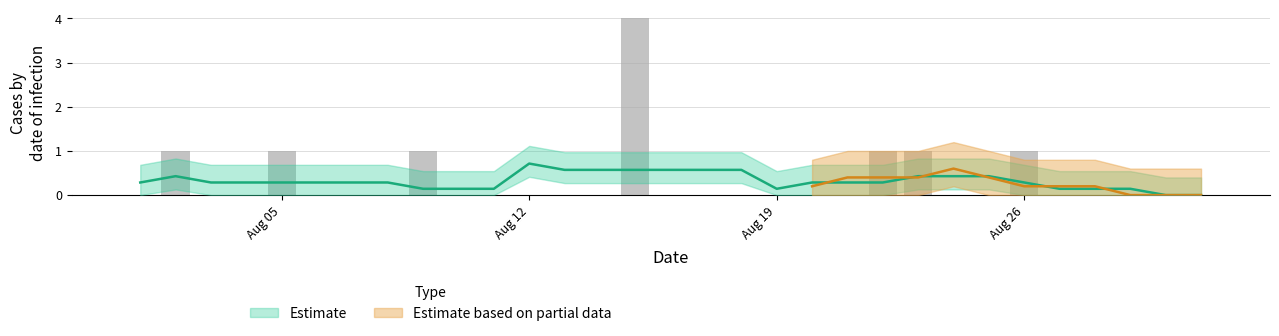

What is the sum of the values at 26/08/1991 and 06/08/1991?

1